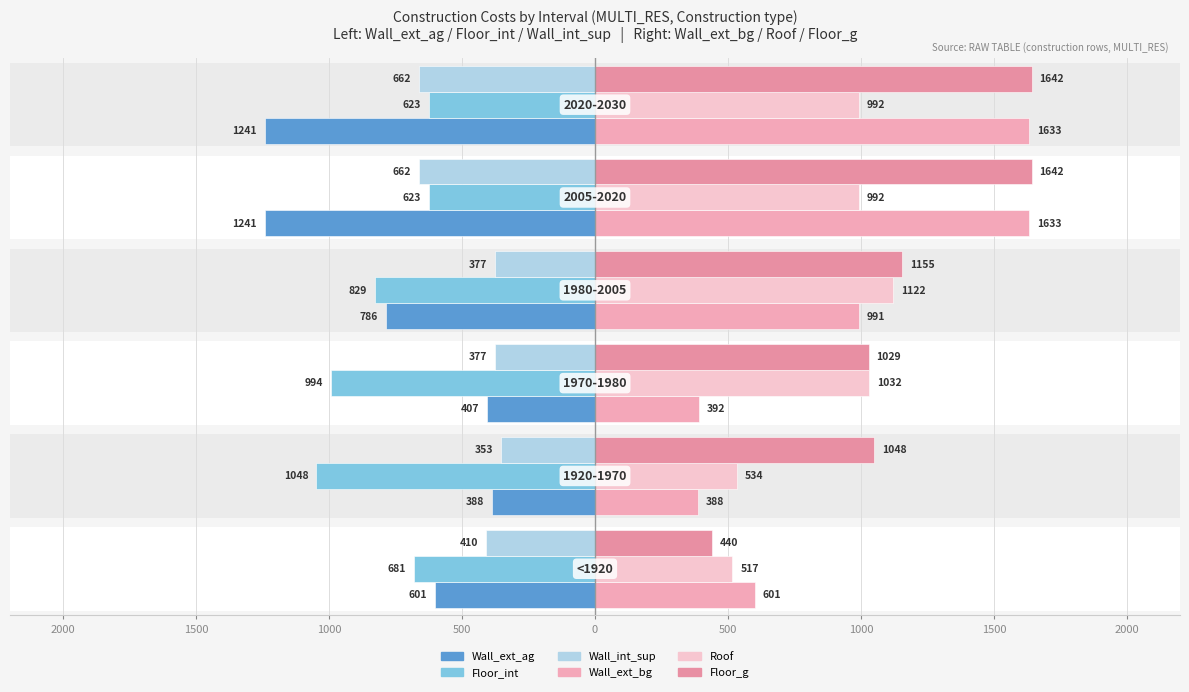

Rank the series at 0 from lowest to highest value.

Wall_ext_ag, Wall_int_sup, Floor_int, Roof, Wall_ext_bg, Floor_g